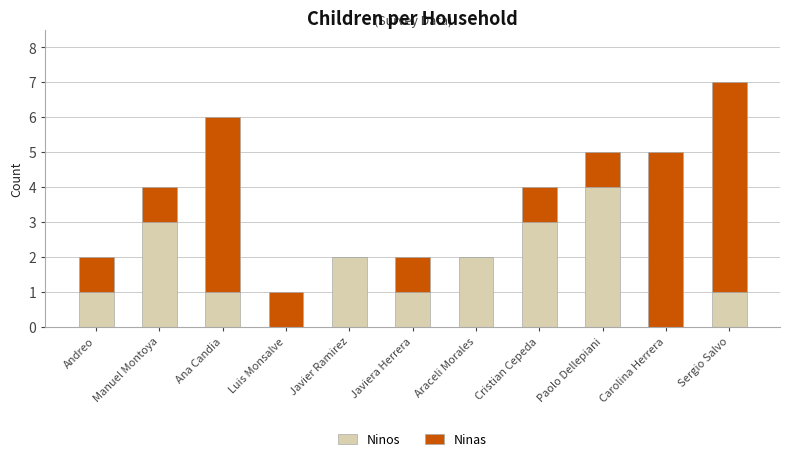

The Ninos series shows 2 at Javier Ramirez. True or false?

True